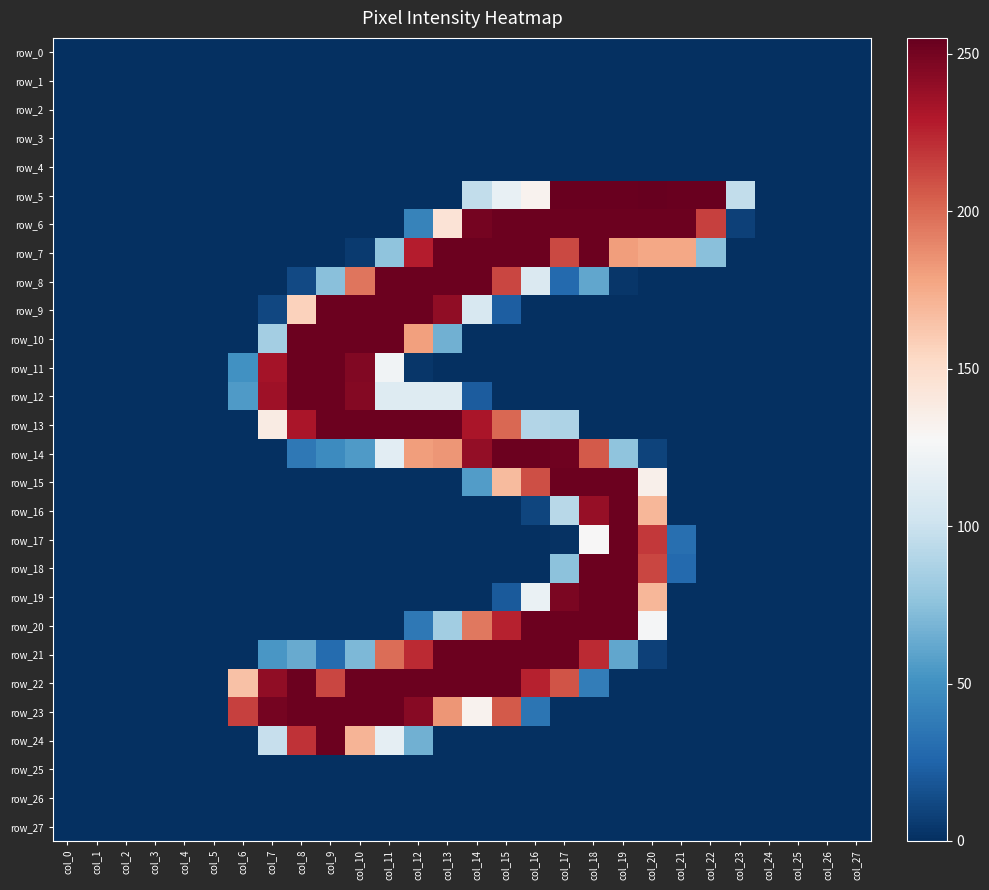

Is the value of row_23 at col_3 greater than the value of row_5 at col_19?

No